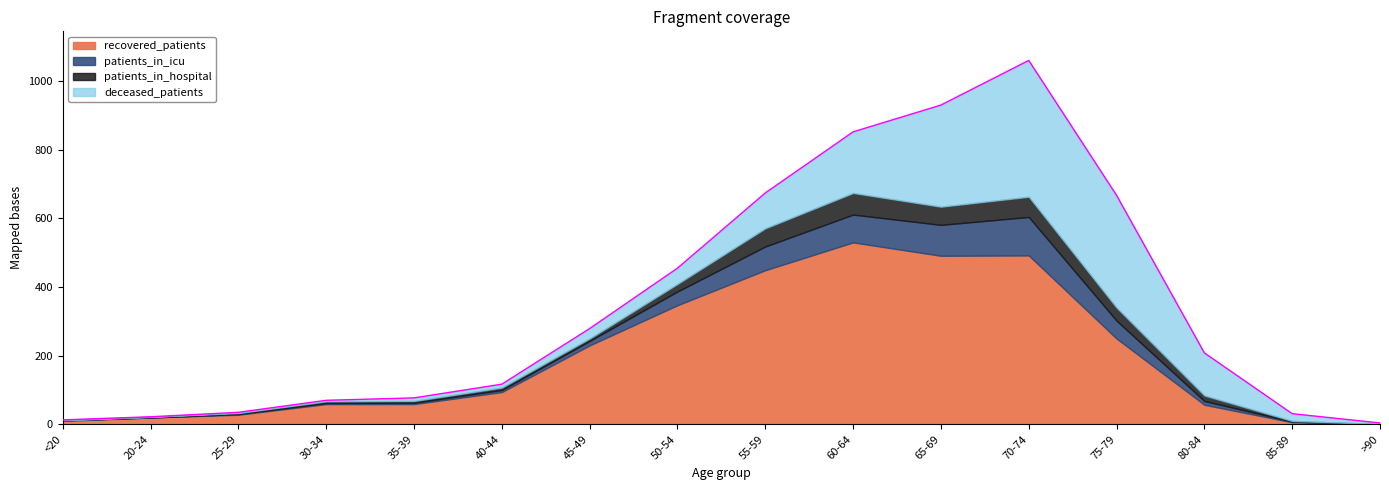

How many positive values does the patients_in_hospital series have?

14